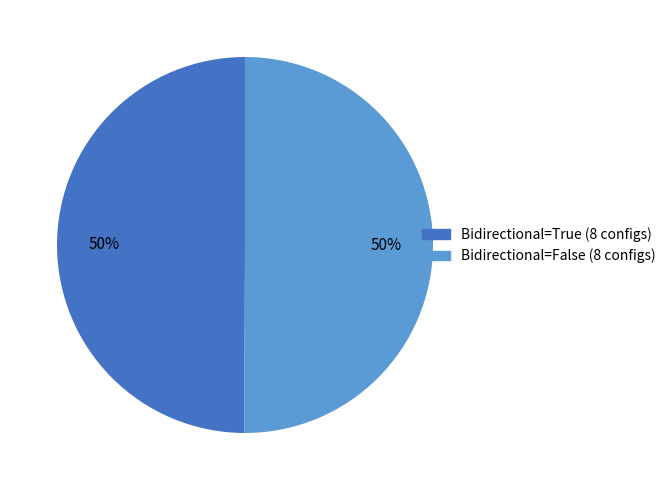

Count the number of slices in the pie.

2